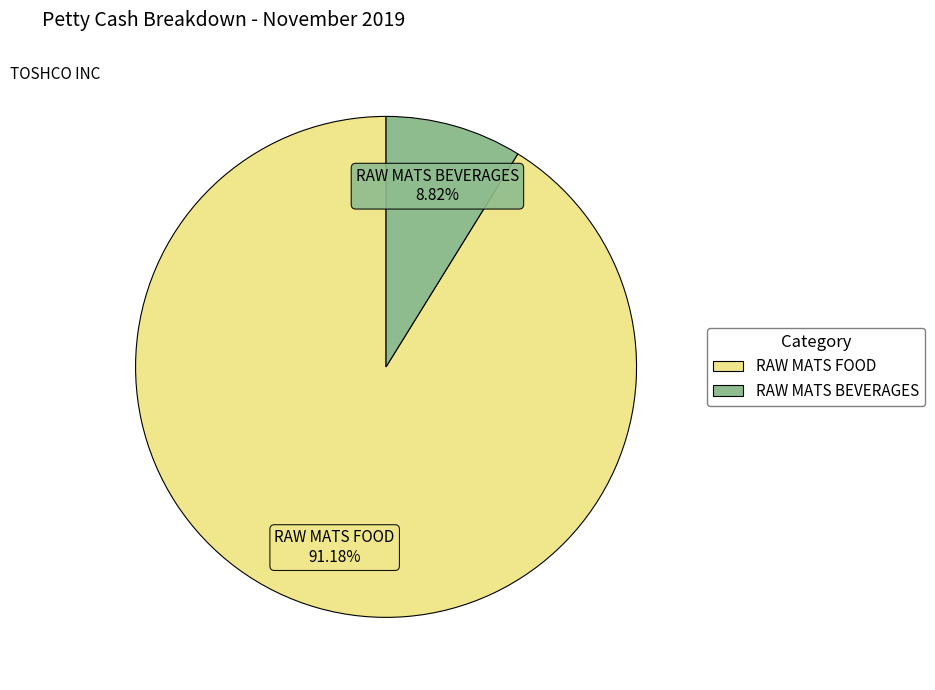

Does any single category account for the majority?

Yes